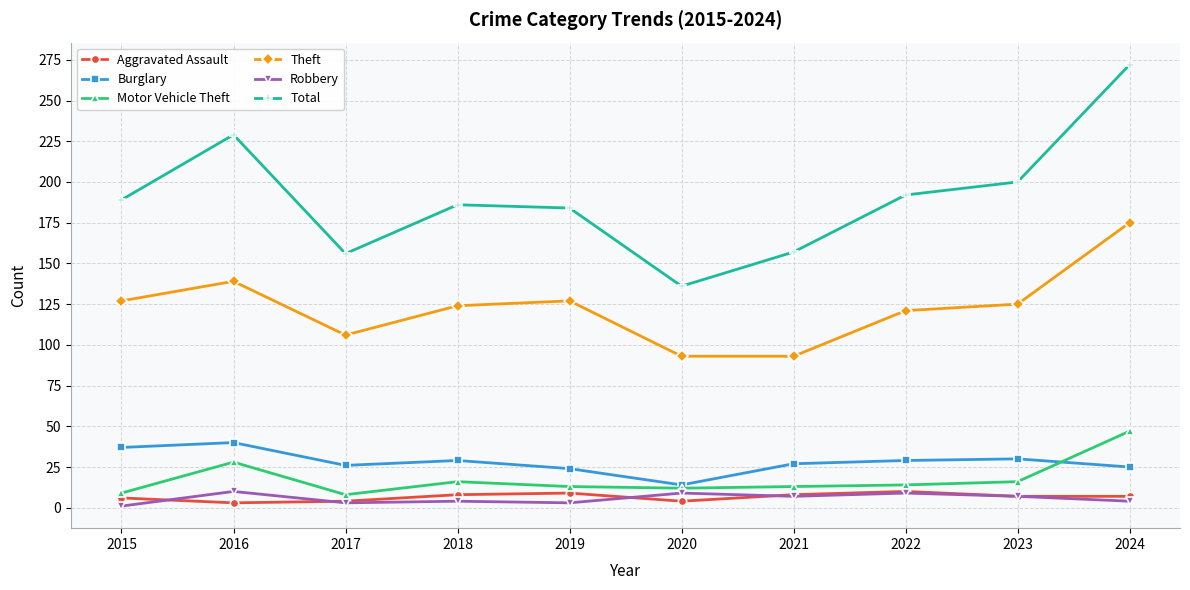

What is the greatest value displayed?

272